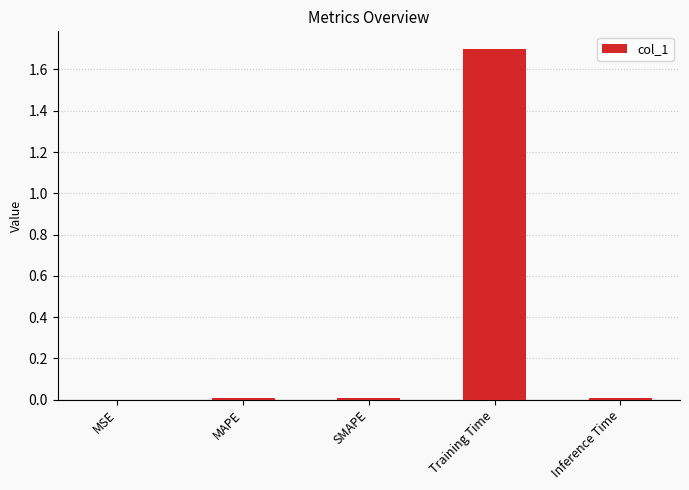

Which has a higher value, Training Time or SMAPE?

Training Time